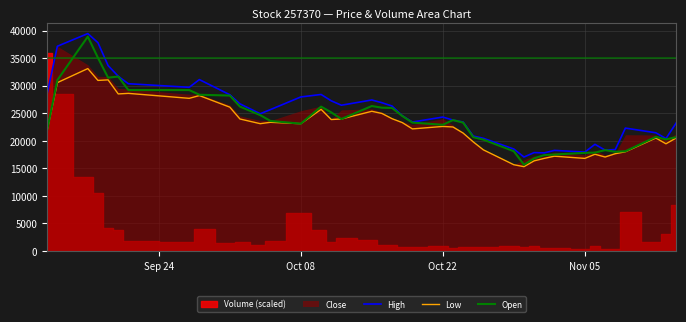

Does the chart display data point markers on the line(s)?

No